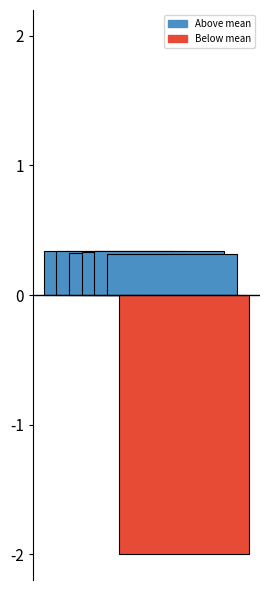

Count the number of categories in the chart.

7